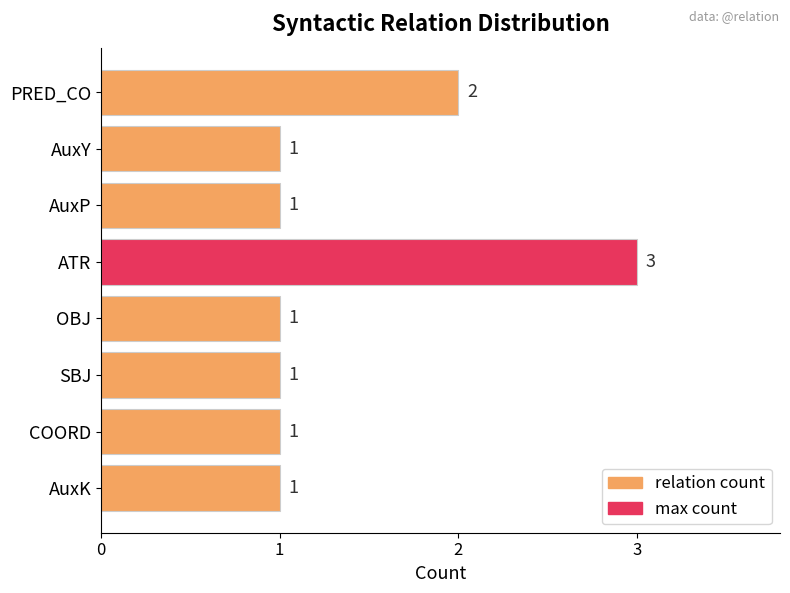

The value at ATR is 4. True or false?

False